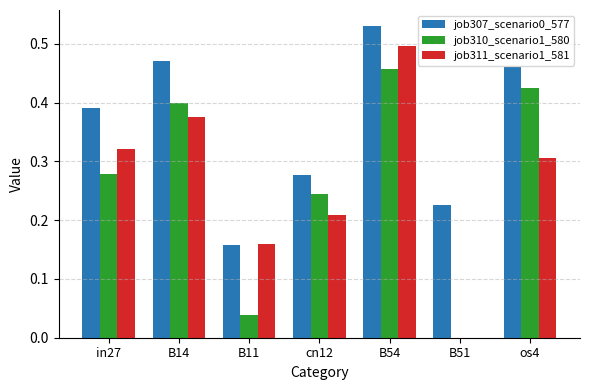

The job307_scenario0_577 series shows 0.8 at B14. True or false?

False